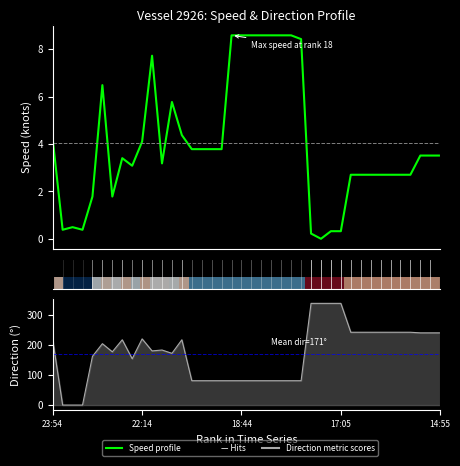

What is the average value of the Speed profile series?

4.0